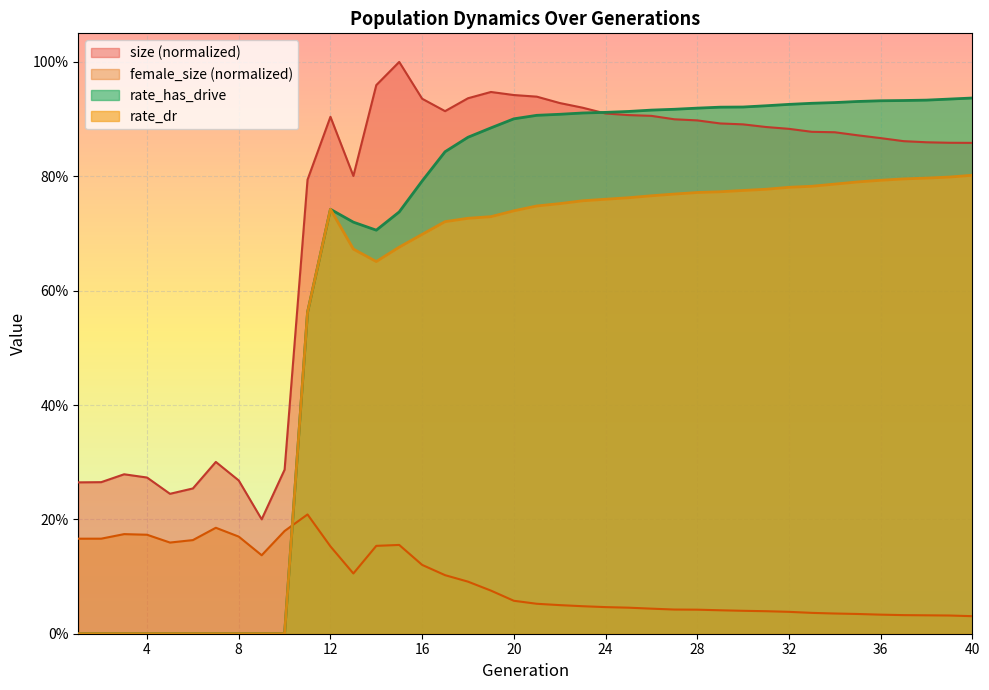

How many categories are shown in the chart?

40